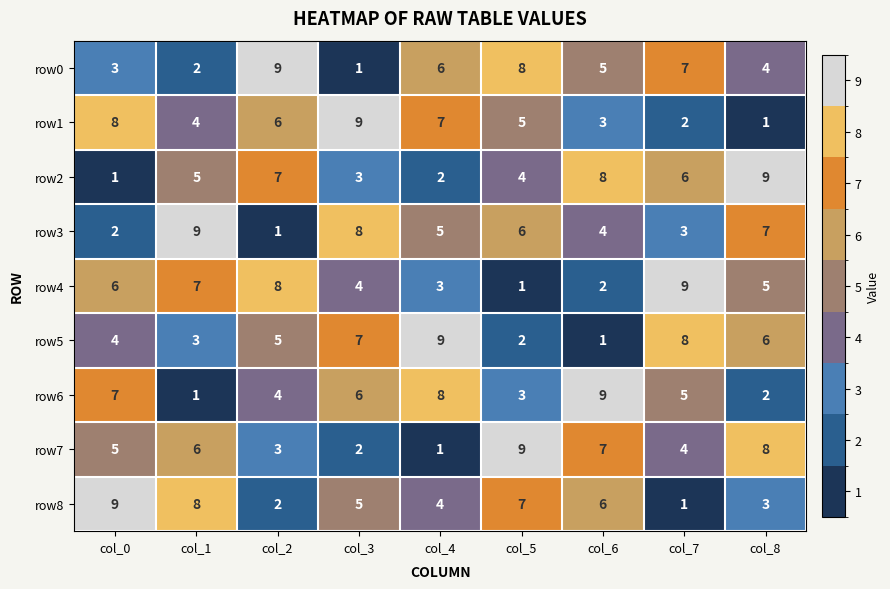

What is the difference between the highest and lowest values at col_0?

8